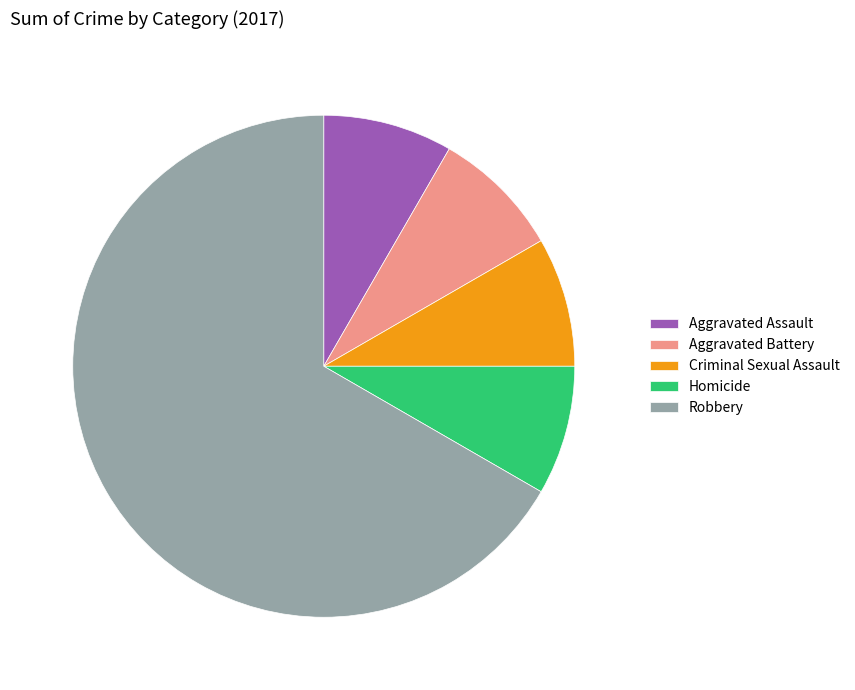

What is the majority slice?

Robbery